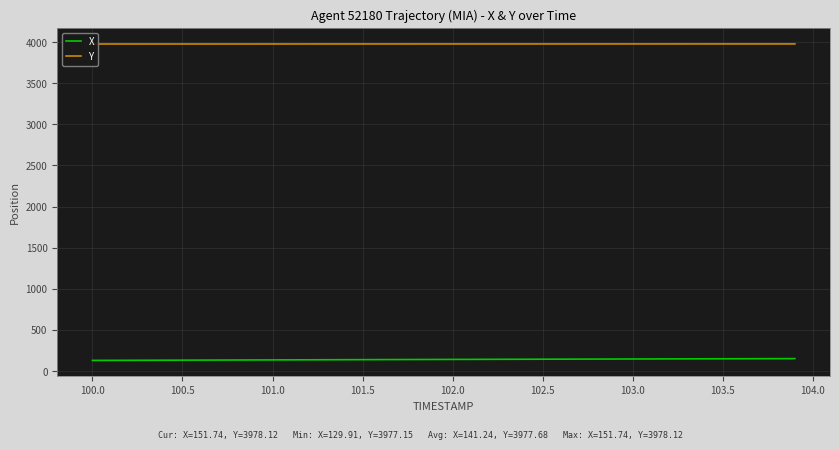

What is the minimum value for X?

129.9